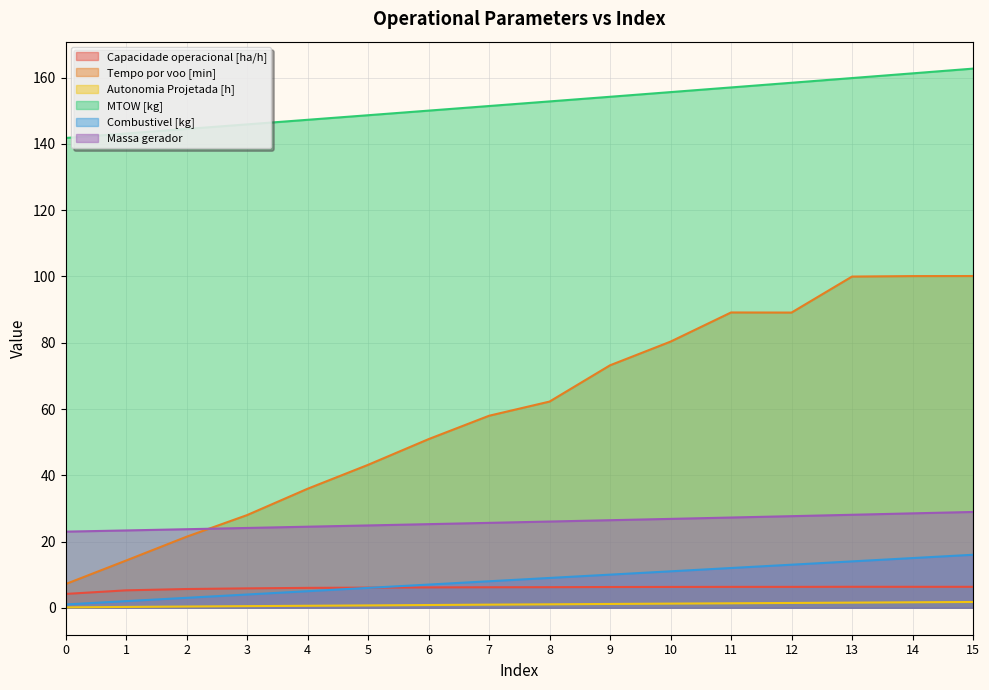

Reading left to right, extract all data points from this chart.

Capacidade operacional [ha/h]: 0=4.2	1=5.3	2=5.7	3=5.9	4=6.0	5=6.1	6=6.1	7=6.2	8=6.2	9=6.3	10=6.3	11=6.3	12=6.3	13=6.3	14=6.3	15=6.3
Tempo por voo [min]: 0=7.1	1=14.2	2=21.4	3=28.0	4=35.9	5=43.1	6=50.9	7=58.0	8=62.2	9=73.2	10=80.3	11=89.1	12=89.1	13=100.0	14=100.1	15=100.1
Autonomia Projetada [h]: 0=0.1	1=0.2	2=0.4	3=0.5	4=0.6	5=0.7	6=0.8	7=0.9	8=1.0	9=1.1	10=1.2	11=1.4	12=1.4	13=1.6	14=1.6	15=1.7
MTOW [kg]: 0=141.8	1=143.2	2=144.5	3=145.9	4=147.3	5=148.7	6=150.1	7=151.5	8=152.8	9=154.2	10=155.7	11=157.1	12=158.5	13=159.9	14=161.3	15=162.8
Combustivel [kg]: 0=1.0	1=2.0	2=3.0	3=4.0	4=5.0	5=6.0	6=7.0	7=8.0	8=9.0	9=10.0	10=11.0	11=12.0	12=13.0	13=14.0	14=15.0	15=16.0
Massa gerador: 0=23.0	1=23.3	2=23.7	3=24.1	4=24.5	5=24.9	6=25.2	7=25.6	8=26.0	9=26.4	10=26.8	11=27.2	12=27.6	13=28.1	14=28.5	15=28.9